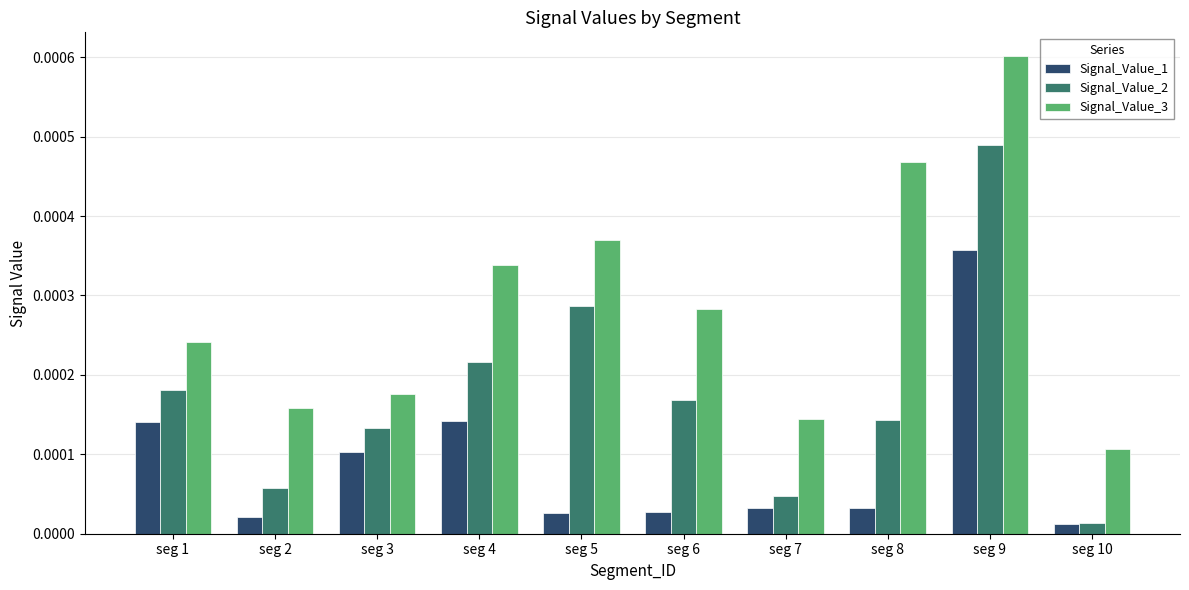

Rank the series by their average value, from highest to lowest.

Signal_Value_3, Signal_Value_2, Signal_Value_1